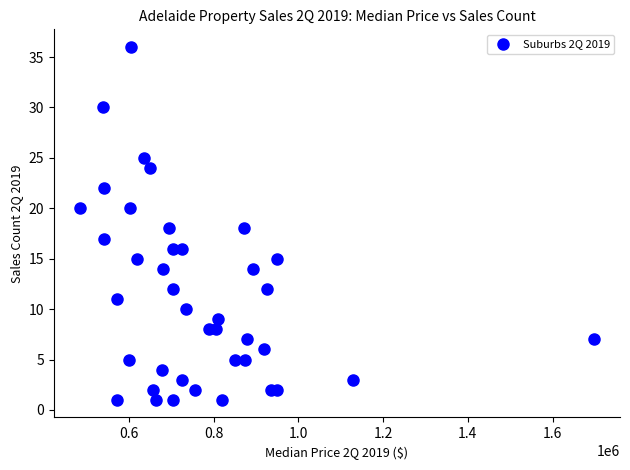

What is the range of Y values (max minus min)?

35